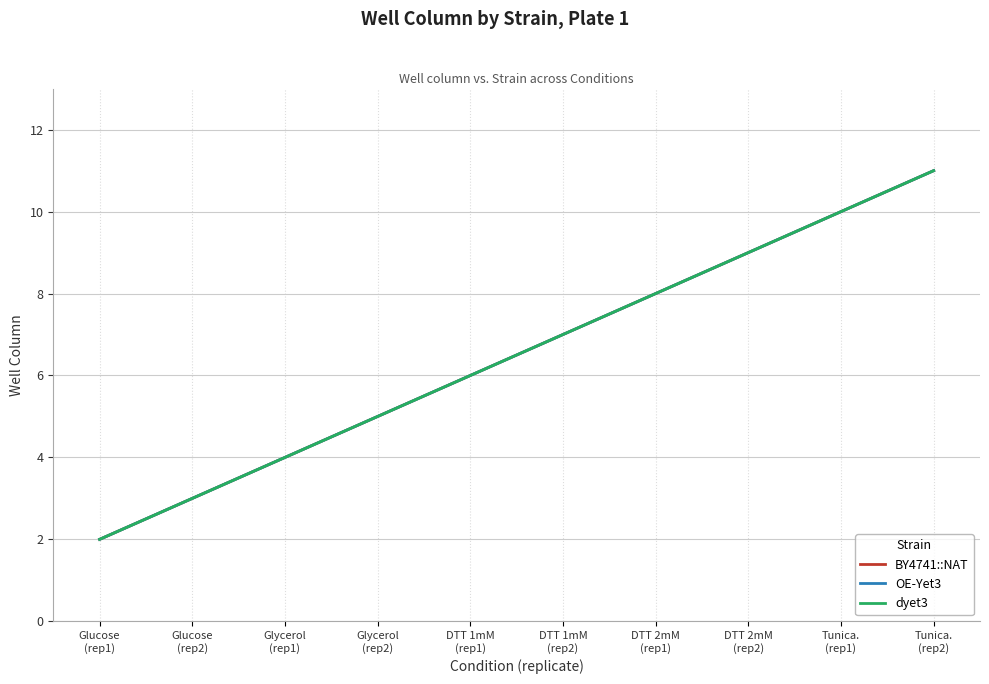

At which label does OE-Yet3 reach its peak?

Tunica.
(rep2)